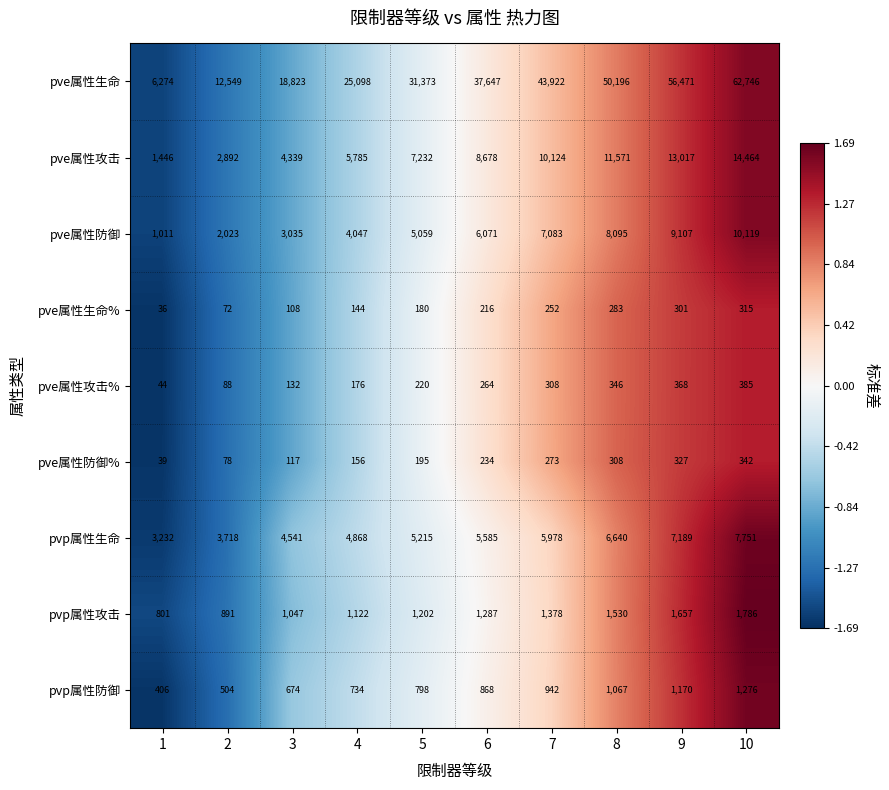

How many data points does each series have?

10